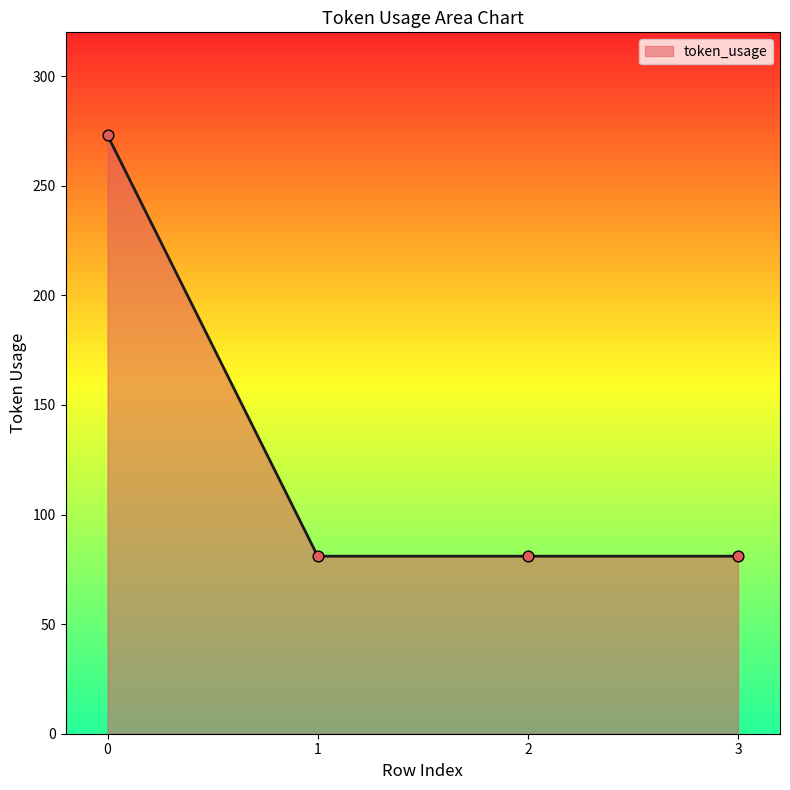

What is the change in value from 0 to 2?

-192